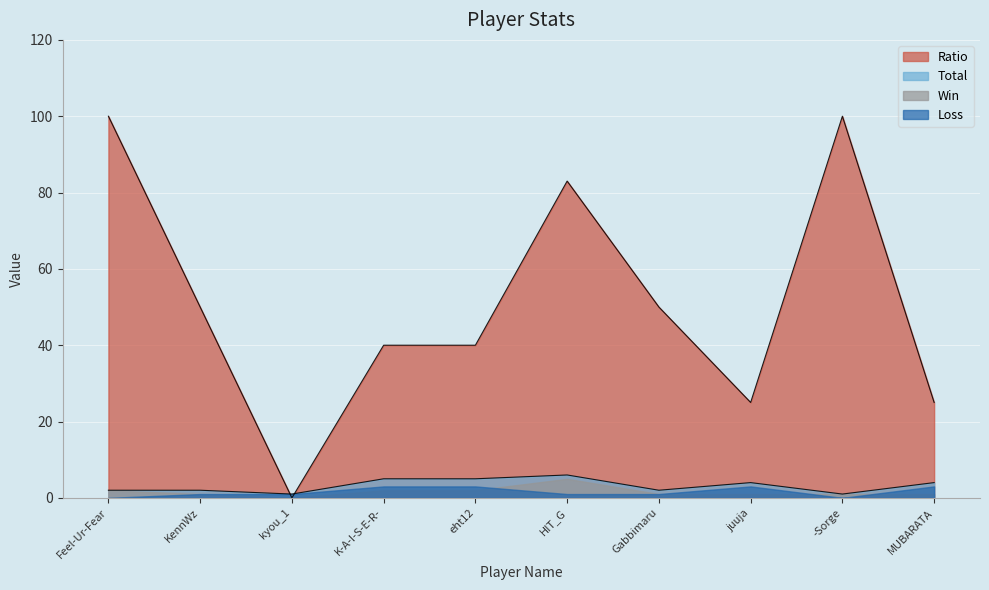

How many intersections are there between Ratio and Total?

2